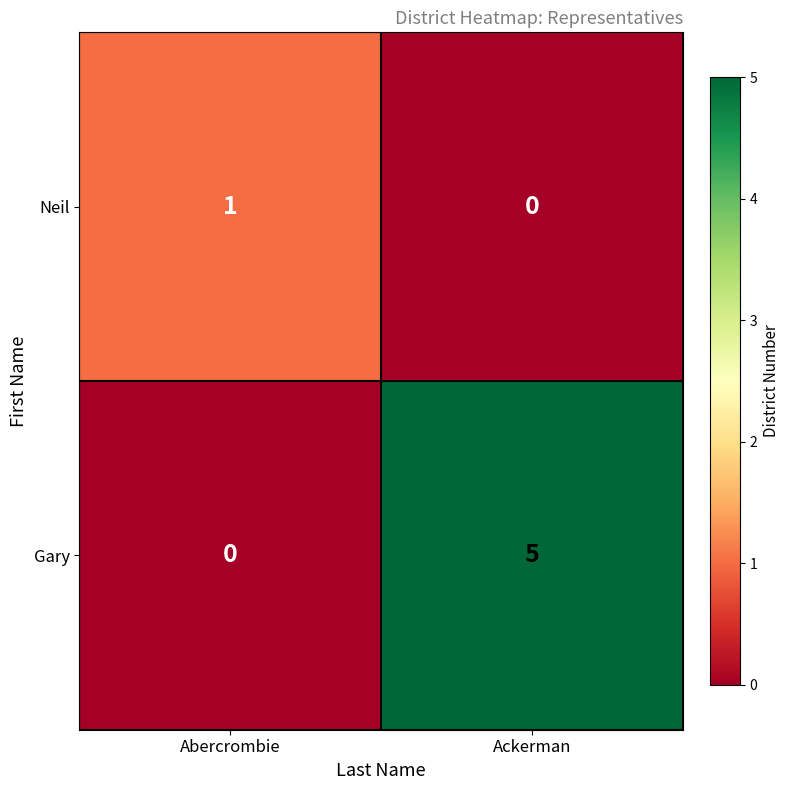

What is the difference between the highest and lowest values at Ackerman?

5